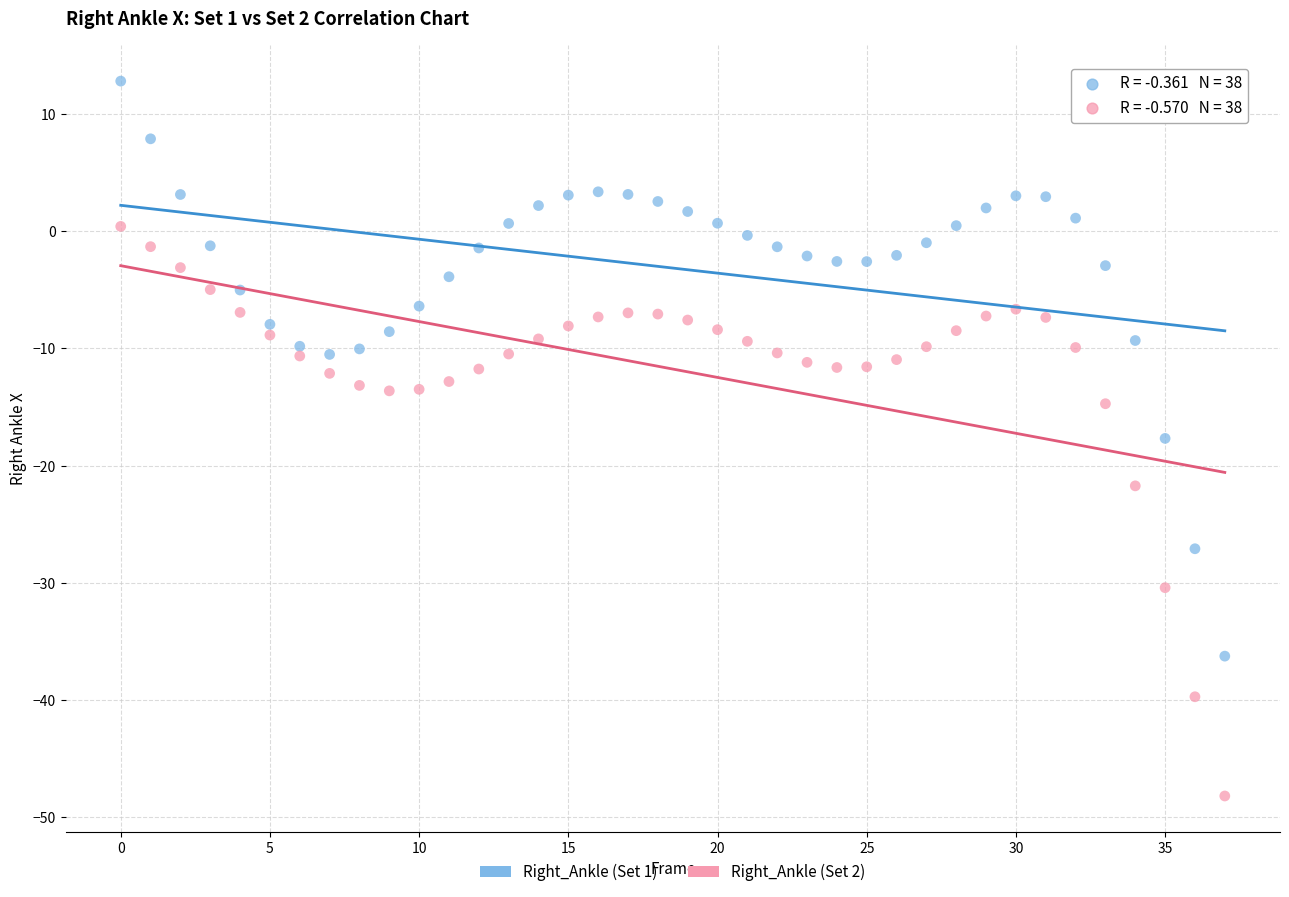

Across all series, what Y value is closest to -17?

-17.7